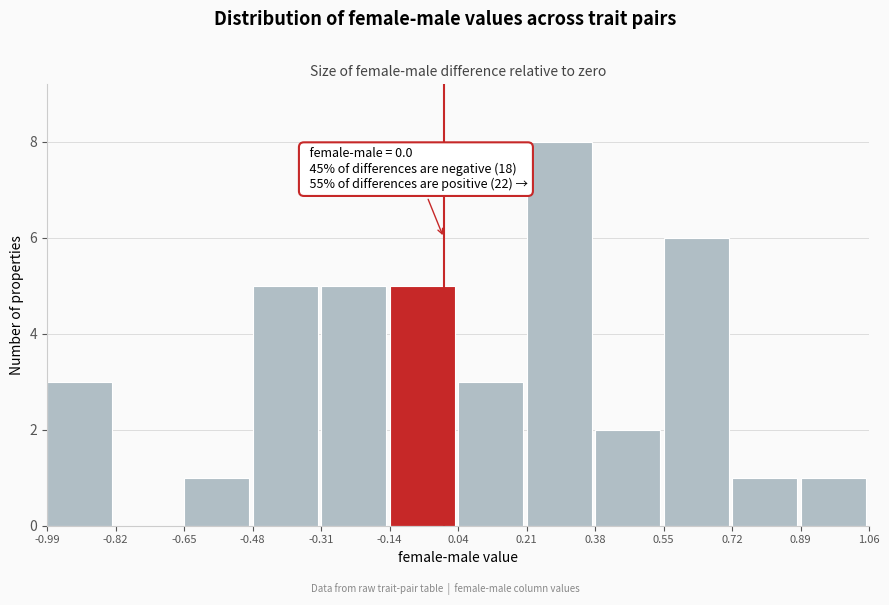

Which range on the x-axis has the tallest bar?

0.21 to 0.38